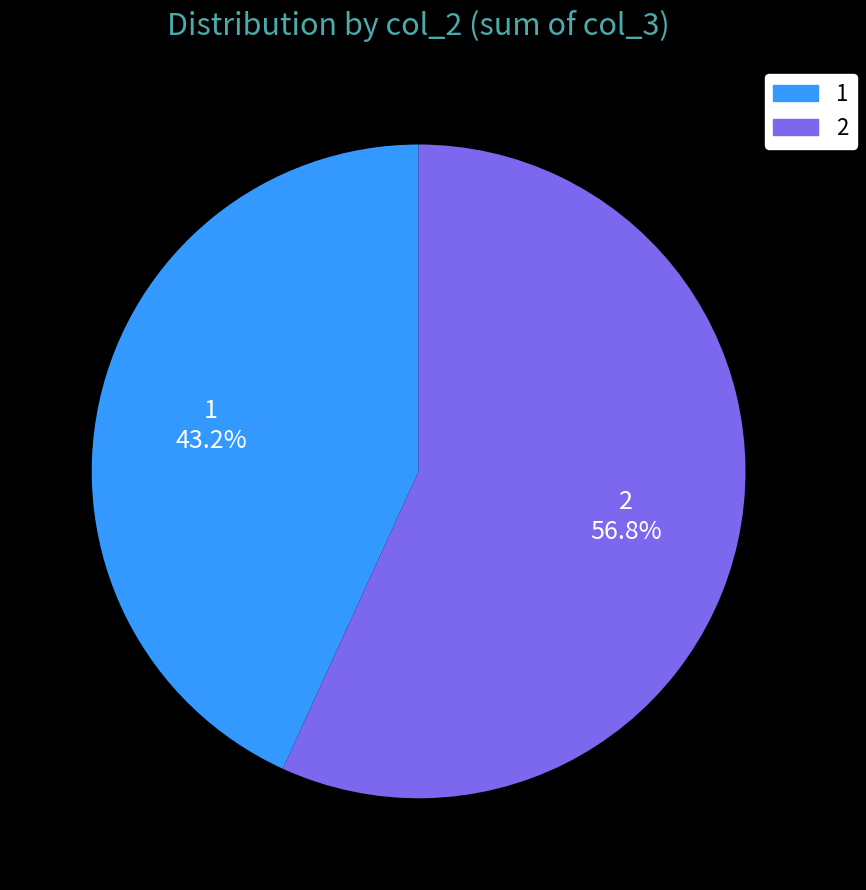

What portion of the pie excludes 2?

43.2%